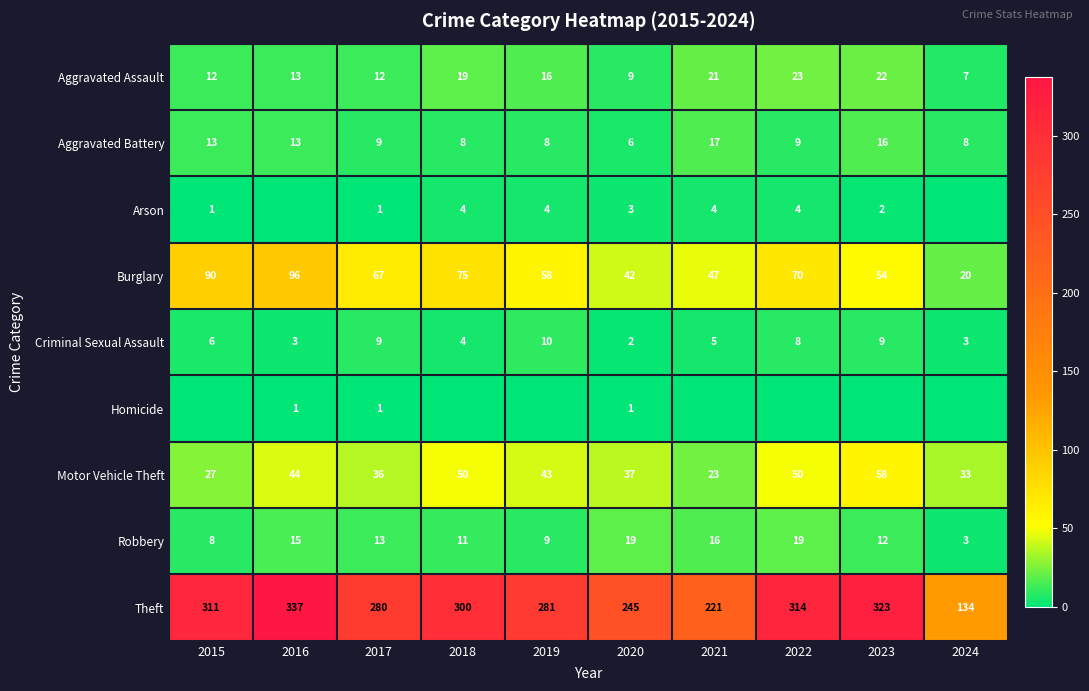

What is the spread (max minus min) of values at 2020?

244